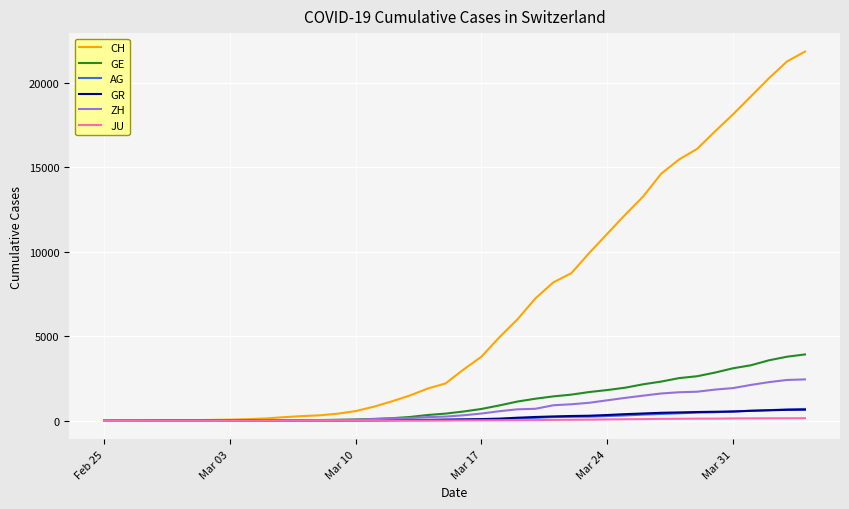

Which series has the widest spread of values?

CH